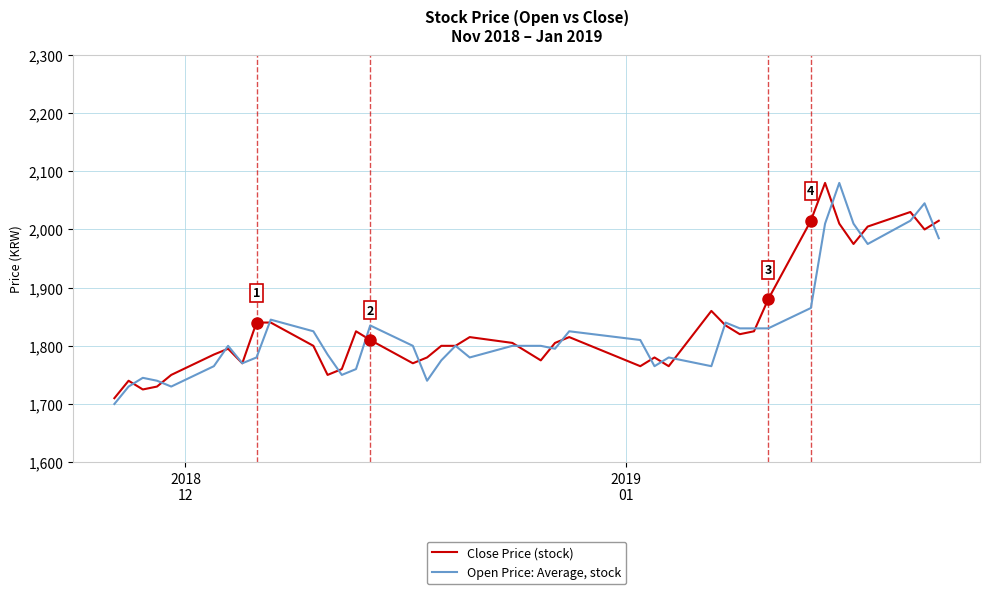

What is the highest value of the Close Price (stock) series?

2080